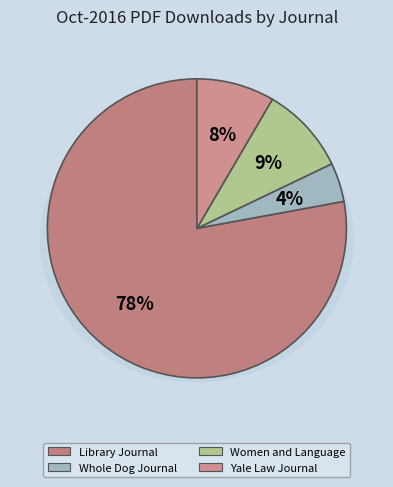

Is it true that Library Journal is 78% of the pie?

True